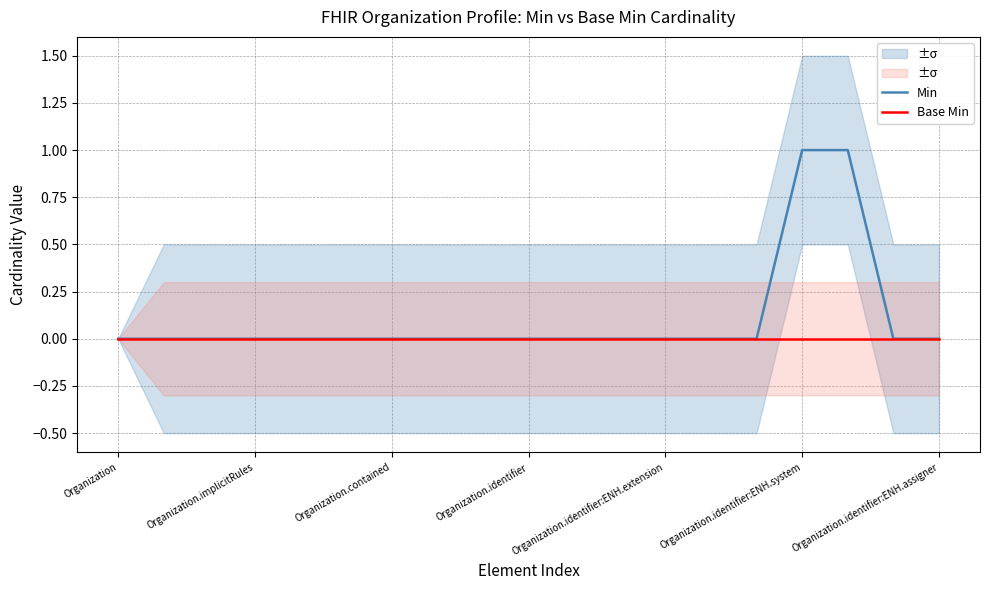

What is the greatest value displayed?

1